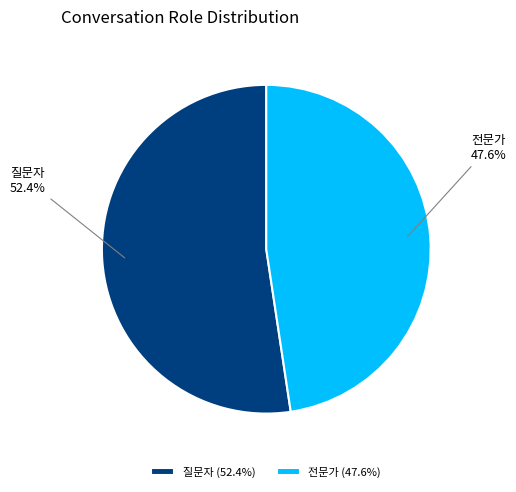

What is the ratio of the value at 질문자 to the value at 전문가?

1.1